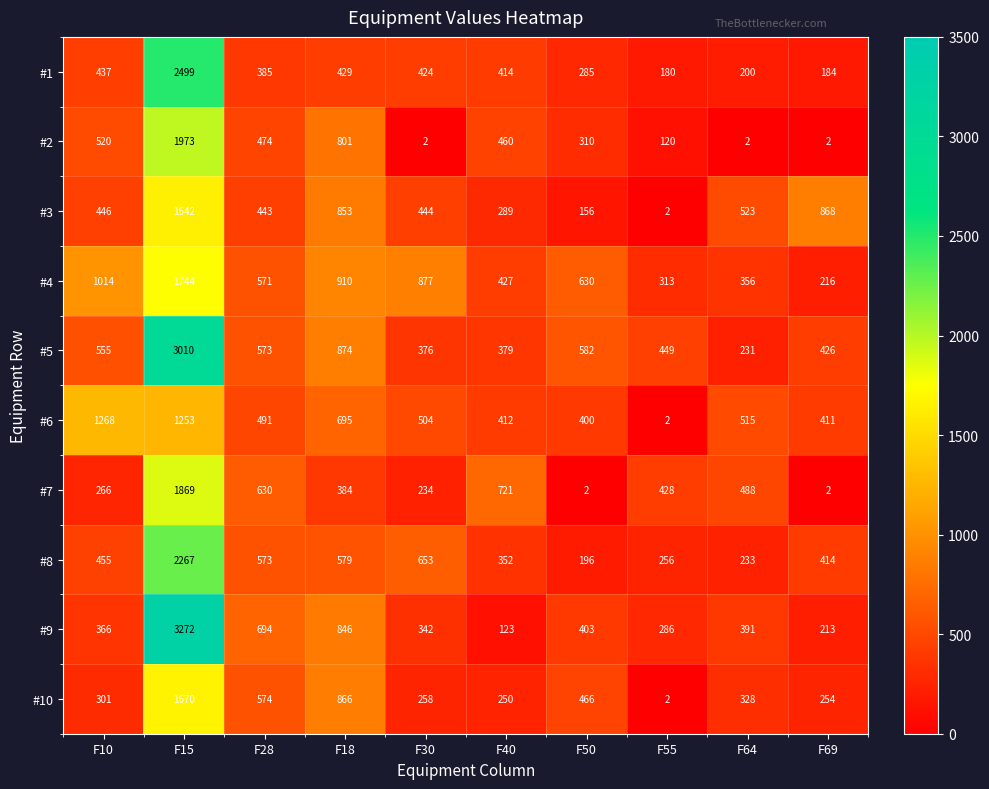

What is the difference between the second highest and minimum values in the #5 series?

643